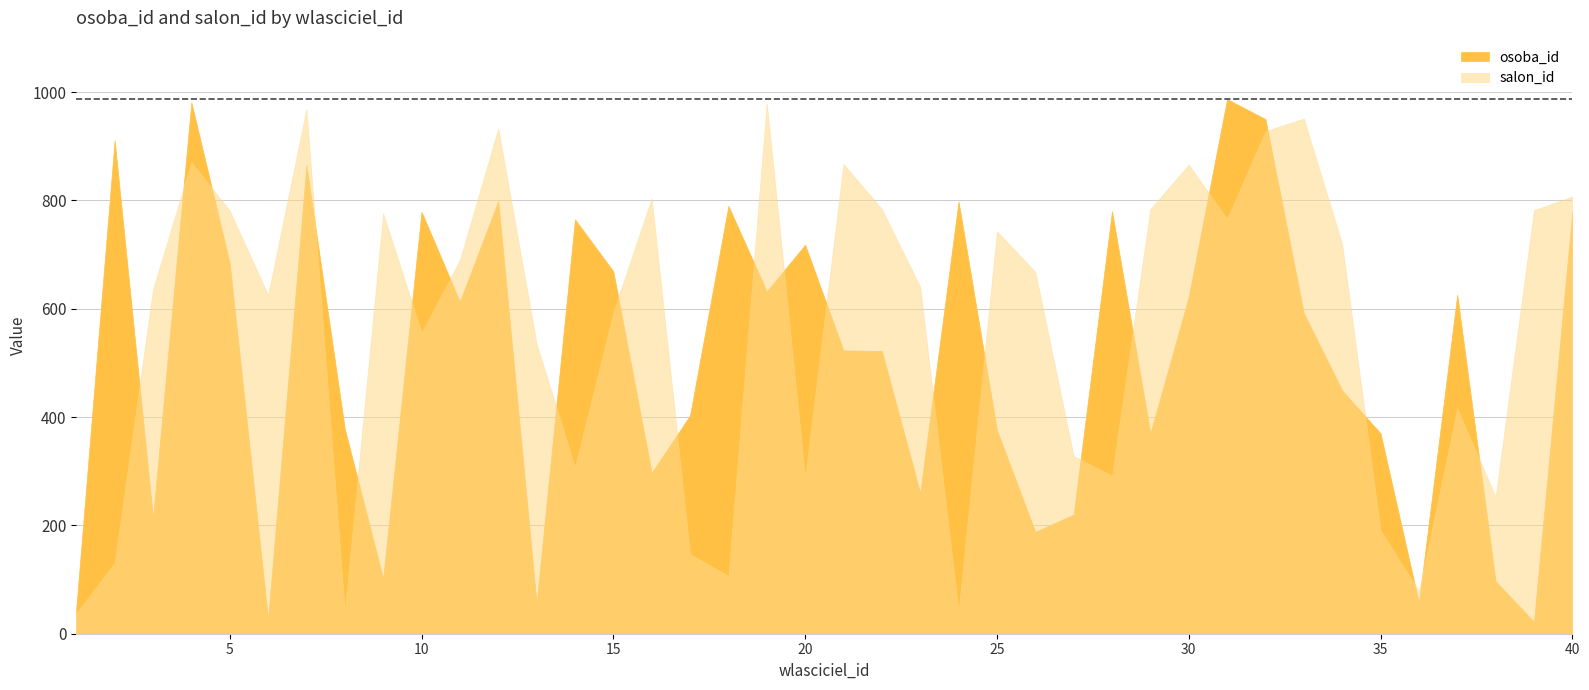

What is the difference between the second highest and minimum values in the osoba_id series?

959